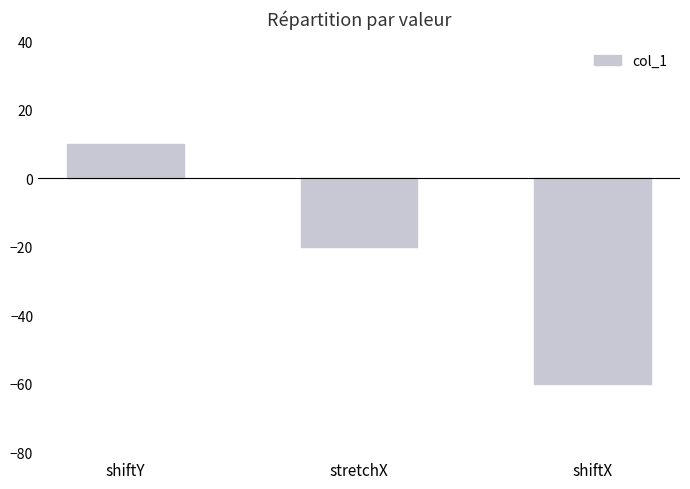

Where does the data first go above -20?

shiftY